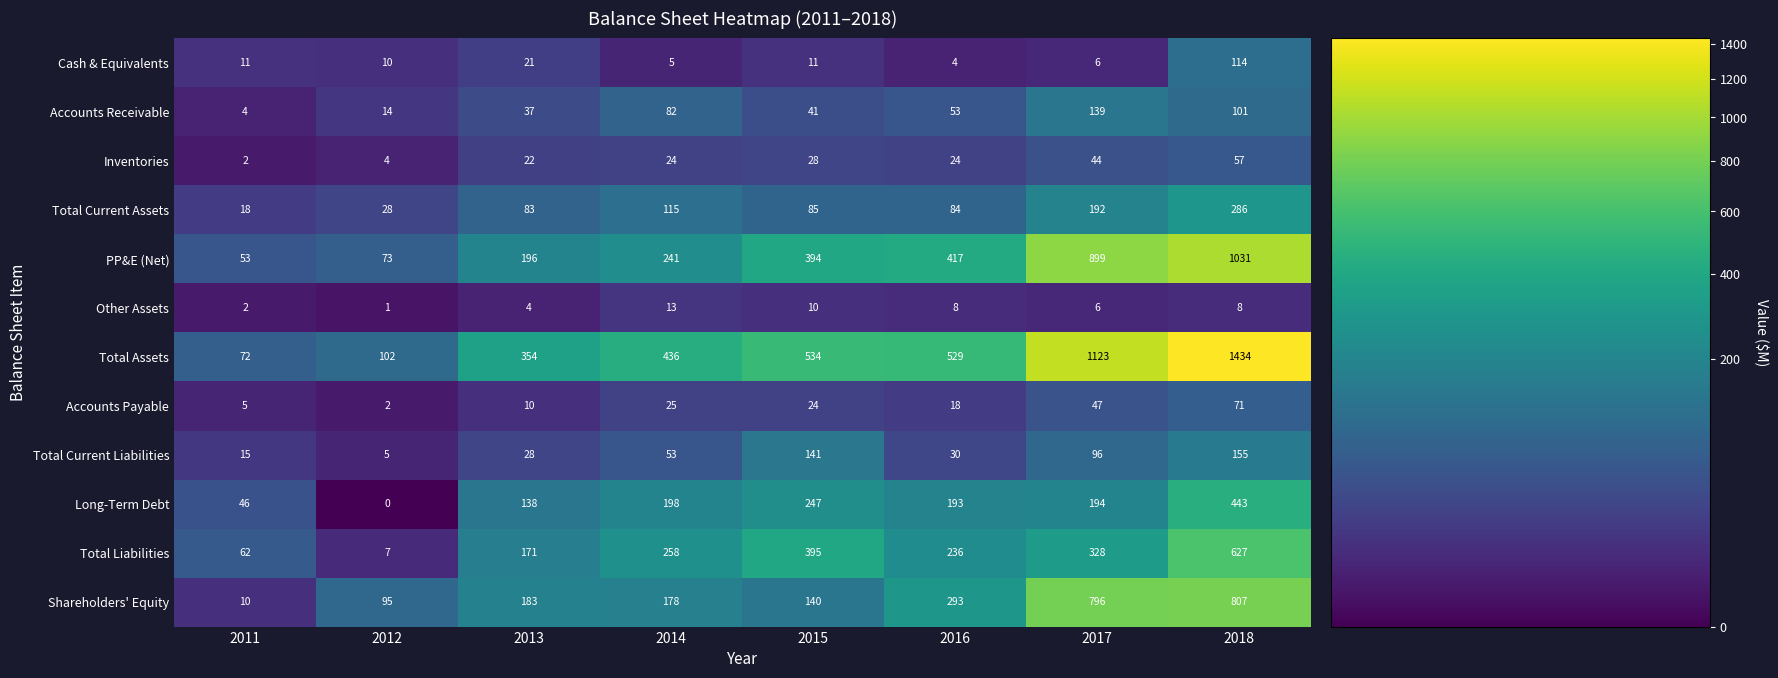

At which category is the sum across all series the highest?

2018